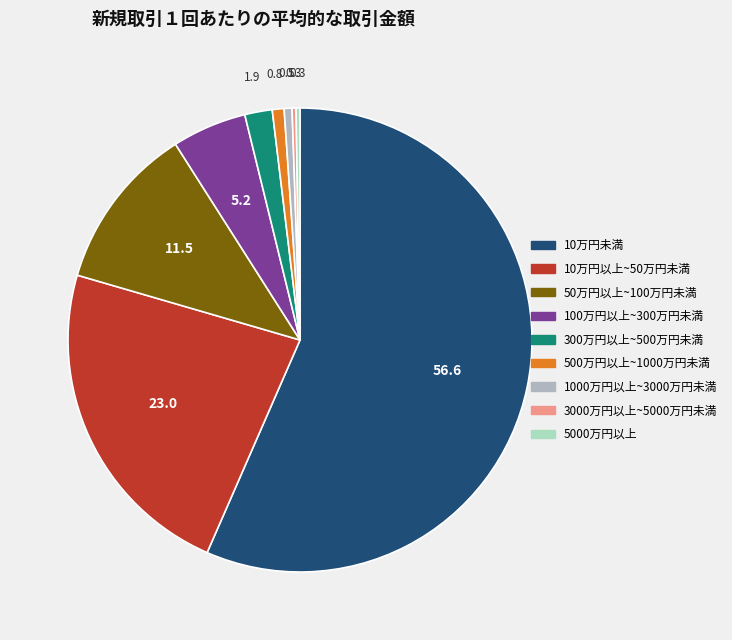

Is there a majority slice in this chart?

Yes